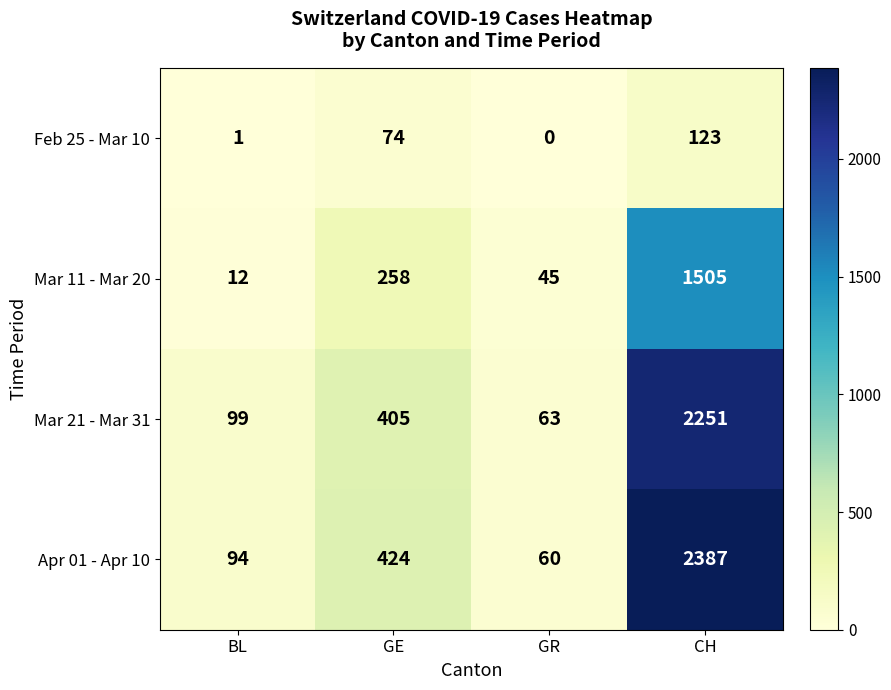

Which series has the widest spread of values?

Apr 01 - Apr 10